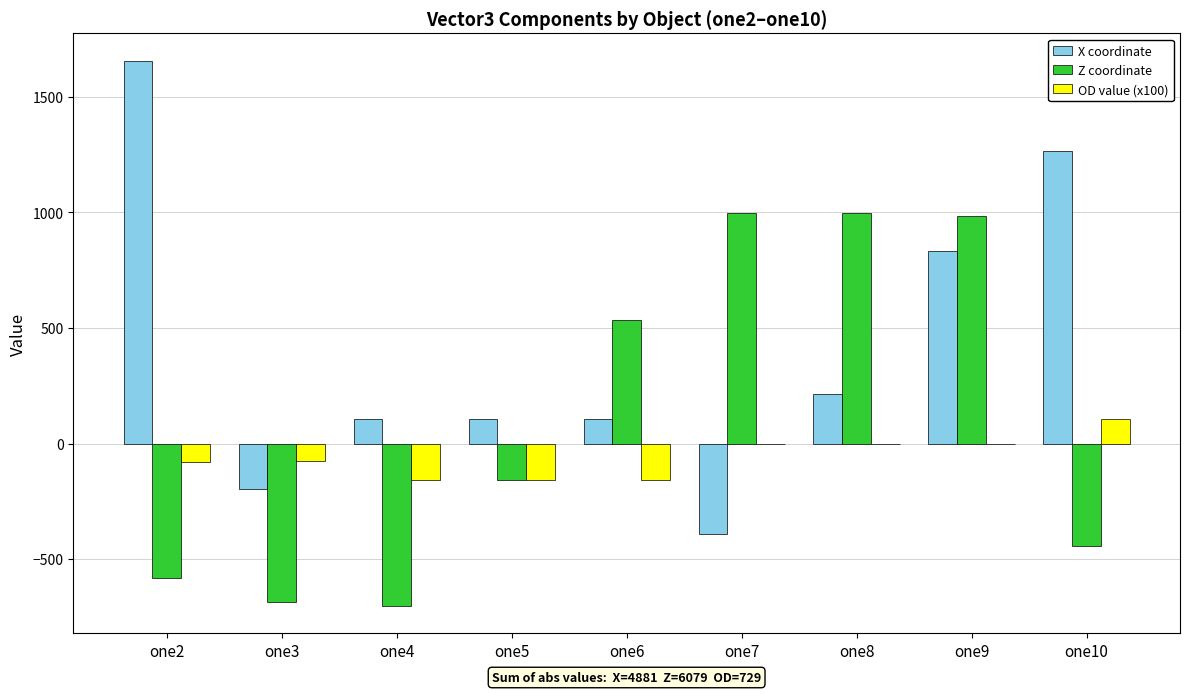

Which series has the largest total across all categories?

X coordinate